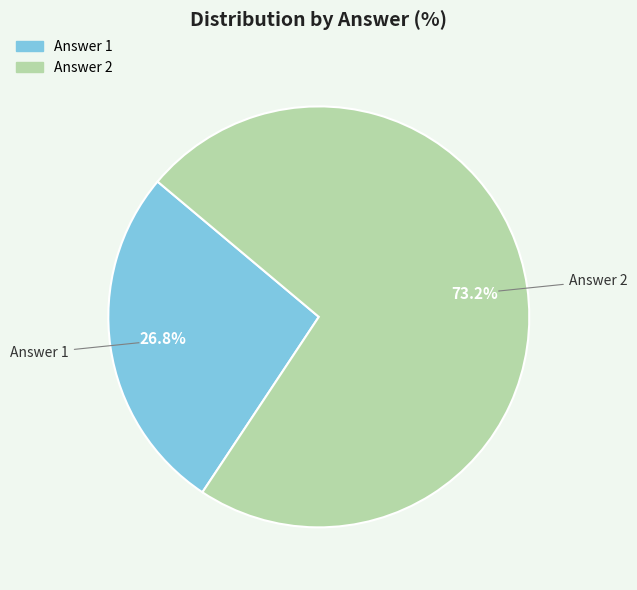

To the nearest percent, what is the average slice percentage?

50%